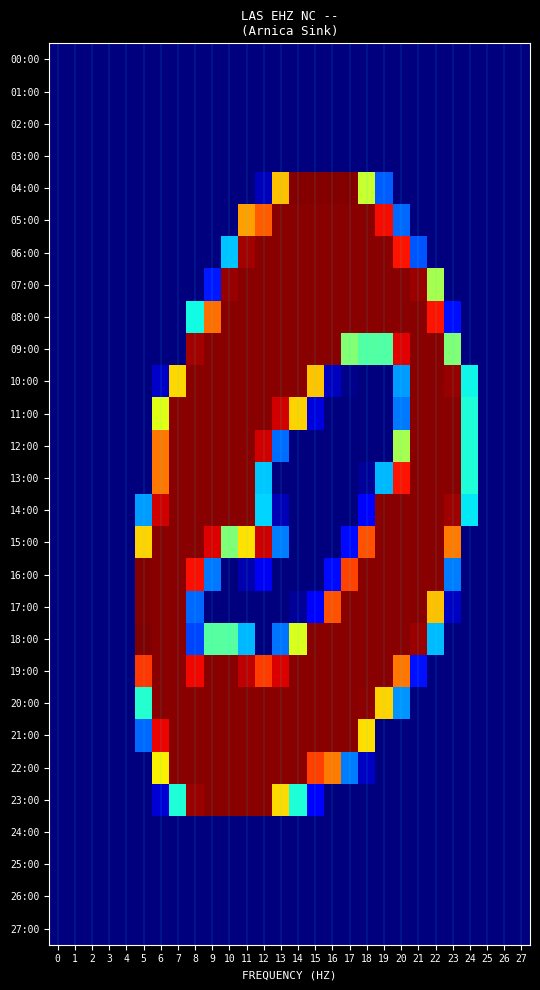

At which category is the sum across all series the highest?

11